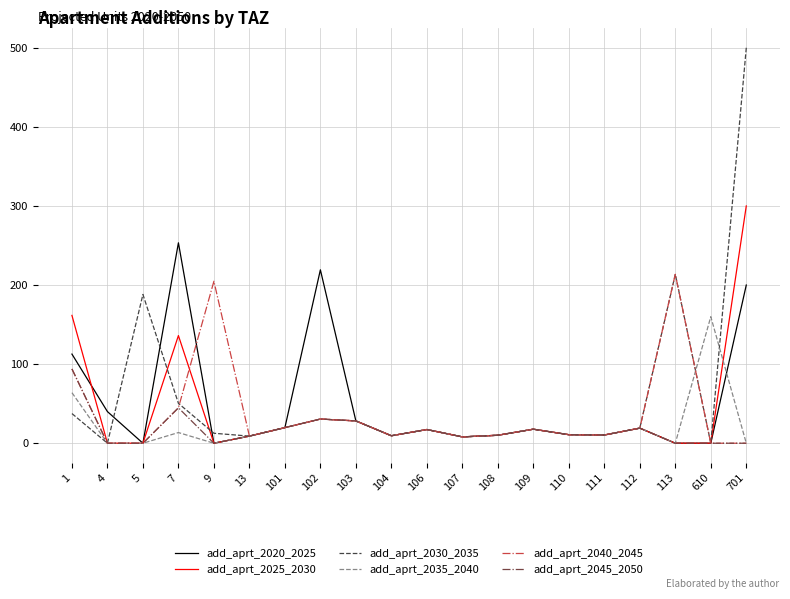

What is the total value across all series at 9?

217.4